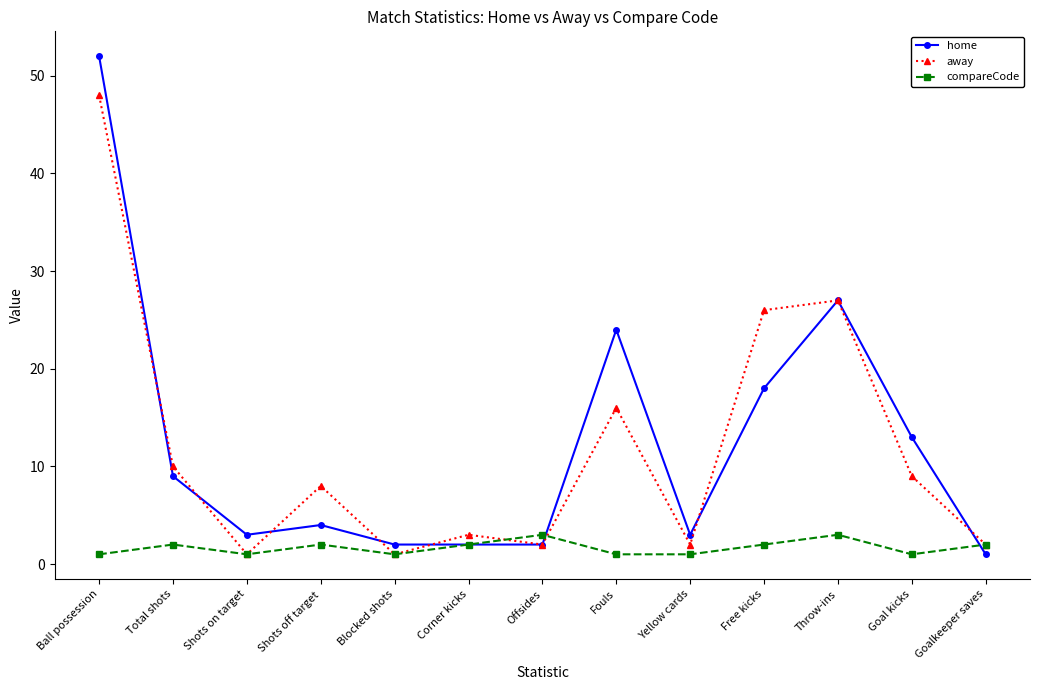

What is the label of the 9th point from the right?

Blocked shots